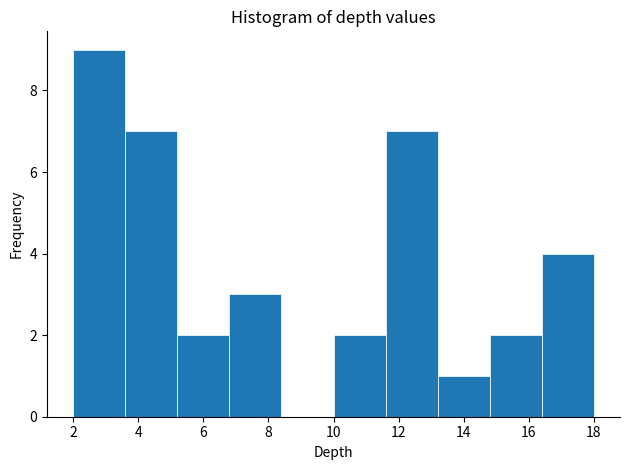

Reading left to right, transcribe this chart: for each bar, give the range it covers on the x-axis and its height. The values are not printed on the chart, so give them approximately, as read against the axis.

2.0 to 3.6: 9
3.6 to 5.2: 7
5.2 to 6.8: 2
6.8 to 8.4: 3
8.4 to 10.0: 0
10.0 to 11.6: 2
11.6 to 13.2: 7
13.2 to 14.8: 1
14.8 to 16.4: 2
16.4 to 18.0: 4